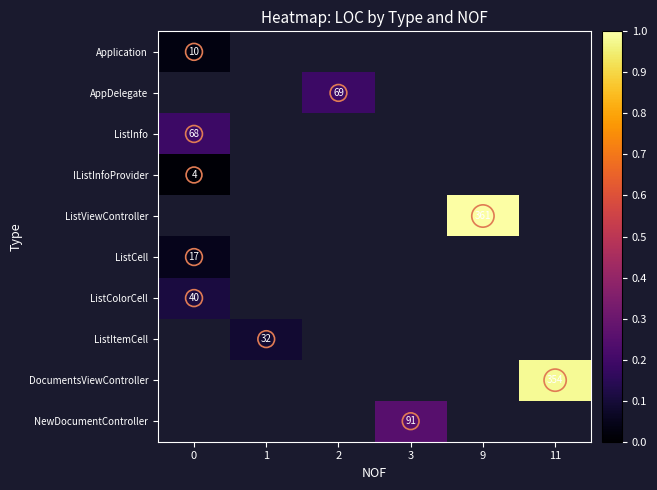

What is the maximum value shown in the chart?

361.0